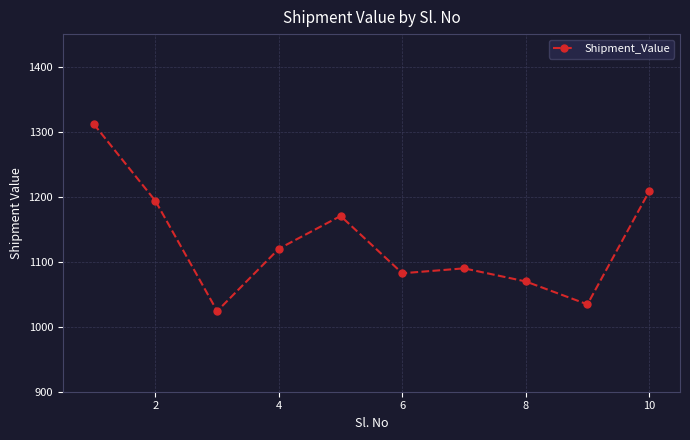

What is the average value?

1130.3